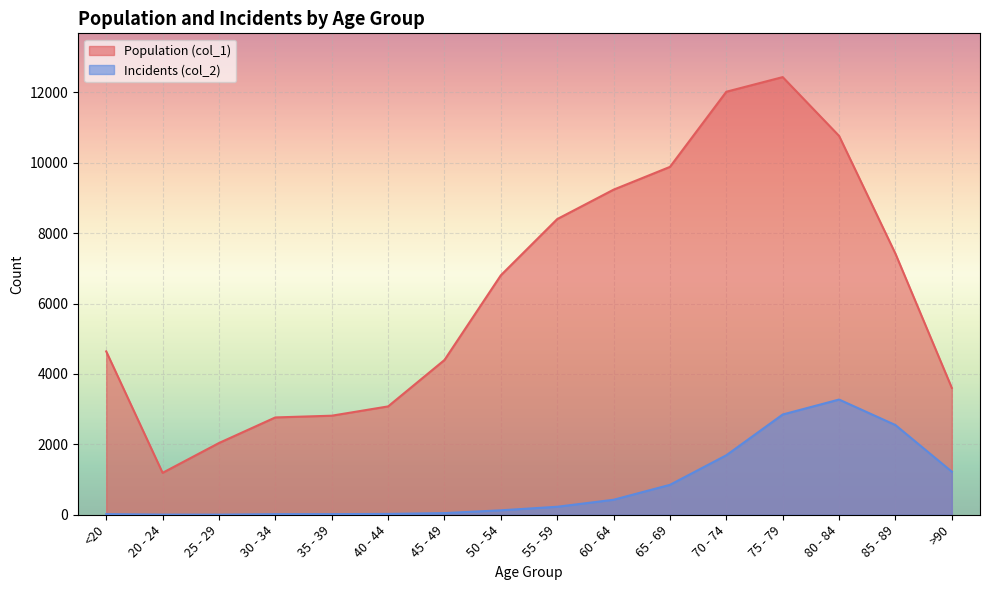

Which series has the widest spread of values?

Population (col_1)